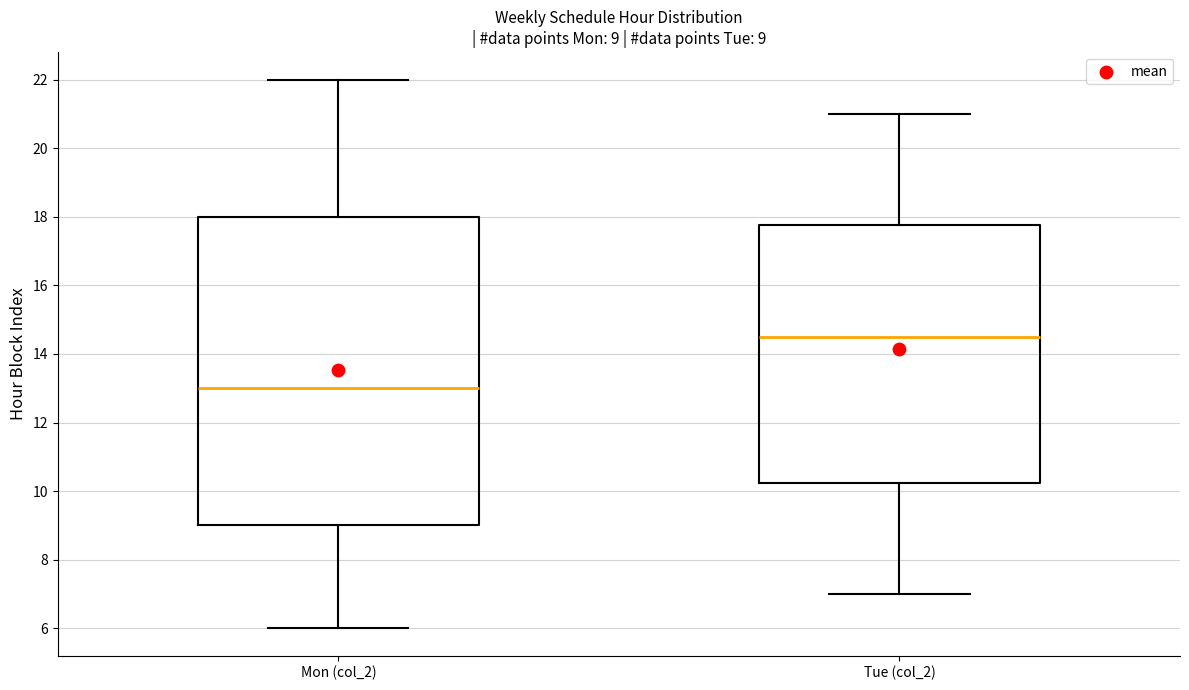

Which box's median line is the highest?

Tue (col_2)